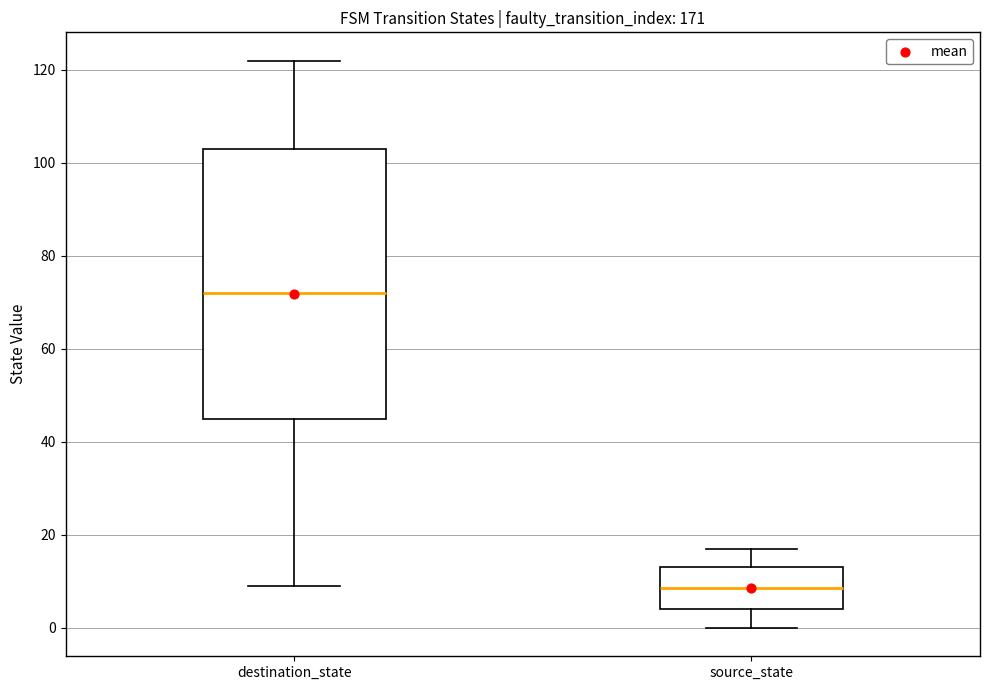

Reading left to right, transcribe this box plot: for each box, give where its median line is, the range the box spans, and where its two whiskers end, as read against the y-axis. The values are not printed on the chart, so give them approximately, as read against the axis.

destination_state: median 72, box 46 to 104, whiskers 10 to 122
source_state: median 8, box 4 to 14, whiskers 0 to 18